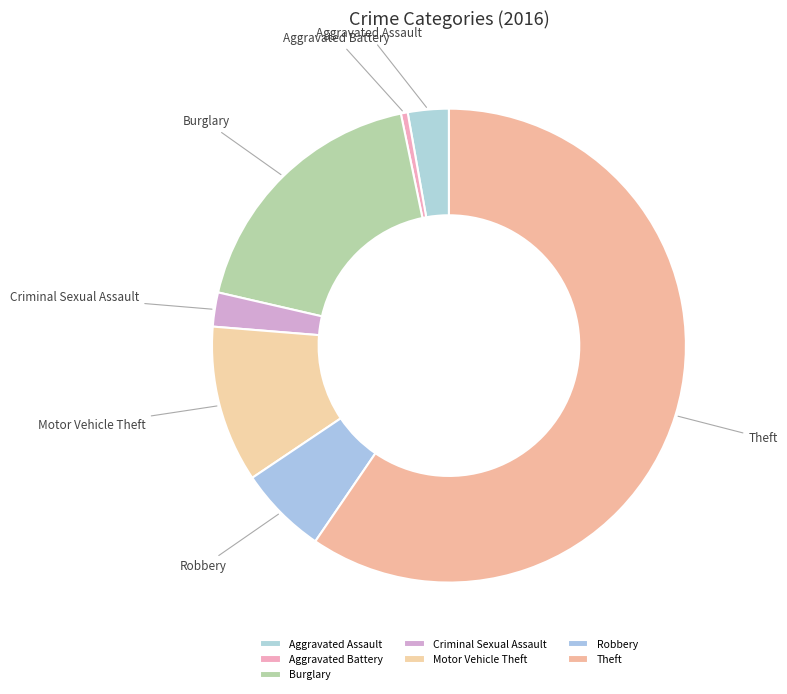

Which slice represents more than half of the pie?

Theft